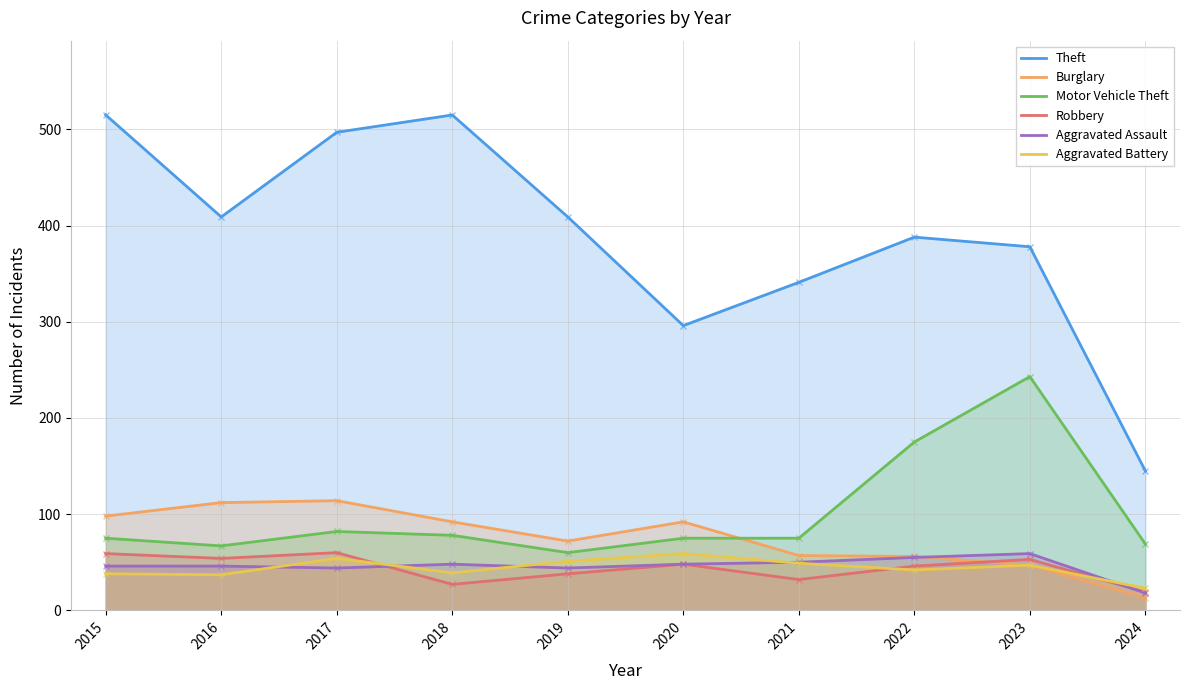

Rank the series at 2021 from highest to lowest value.

Theft, Motor Vehicle Theft, Burglary, Aggravated Assault, Aggravated Battery, Robbery